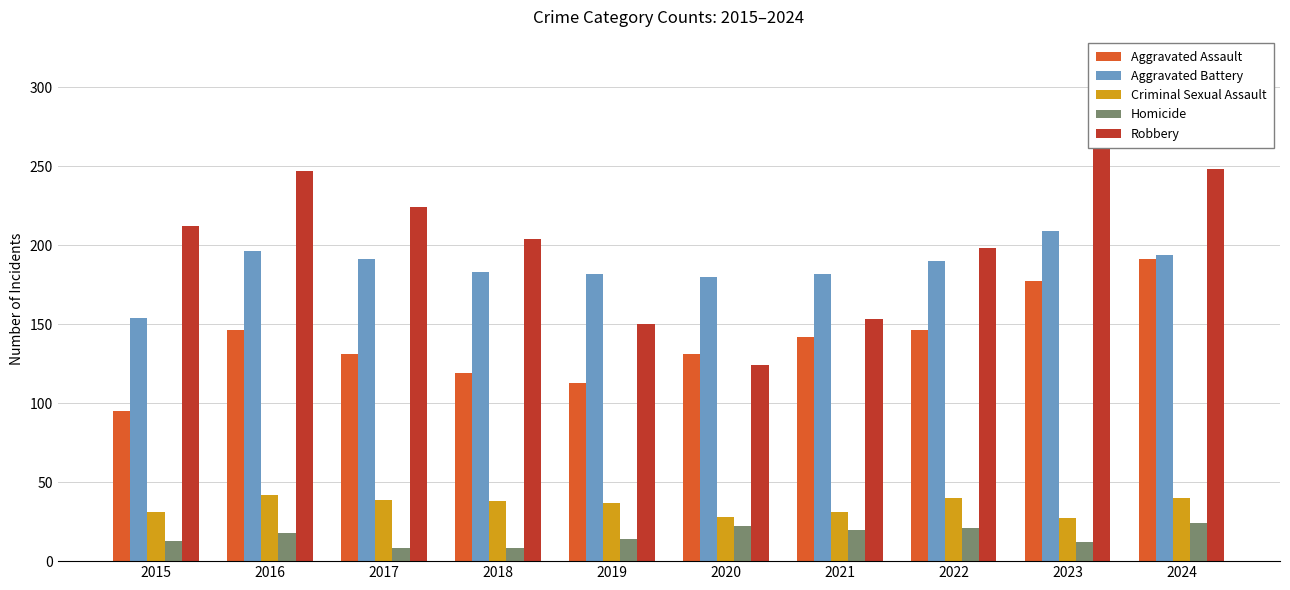

Rank the series at 2021 from lowest to highest value.

Homicide, Criminal Sexual Assault, Aggravated Assault, Robbery, Aggravated Battery